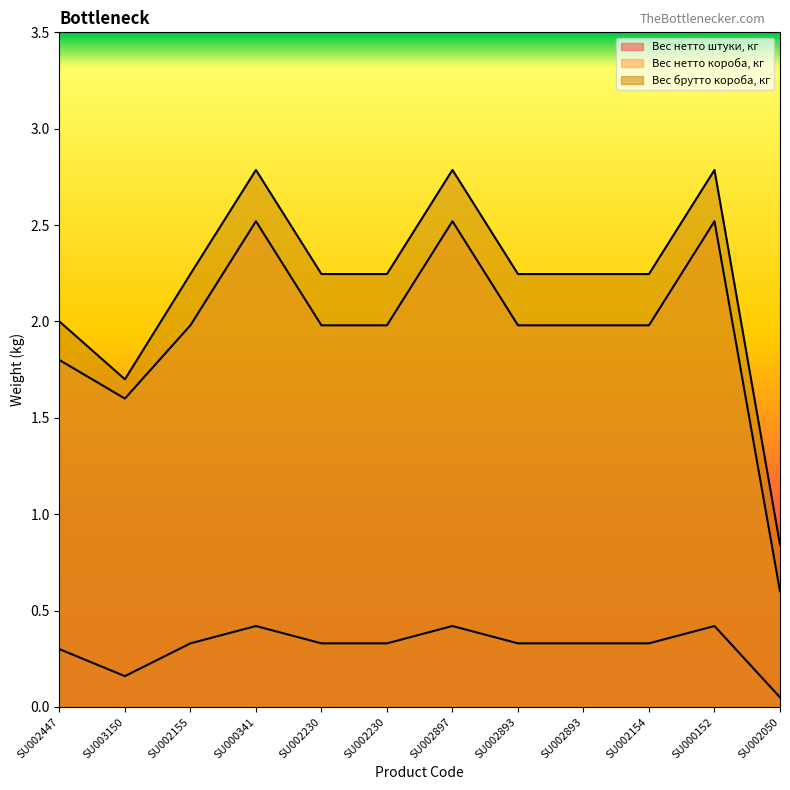

What is the label of the 10th point from the right?

SU002155